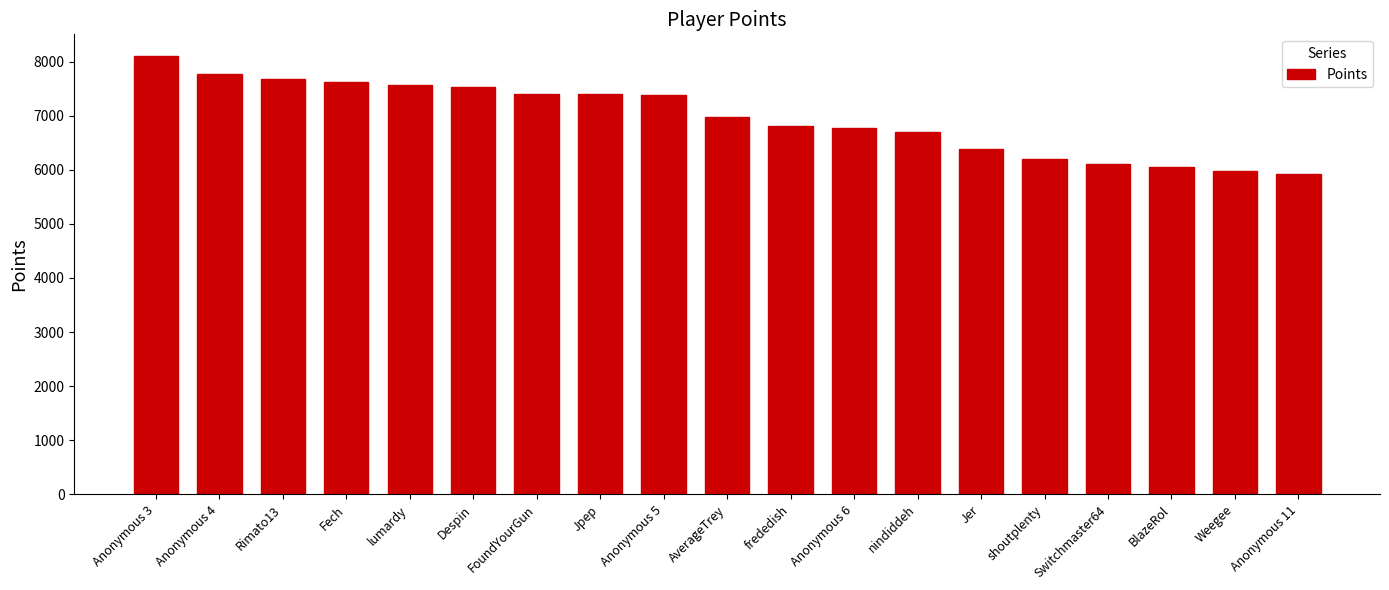

What is the sum of all values?

132372